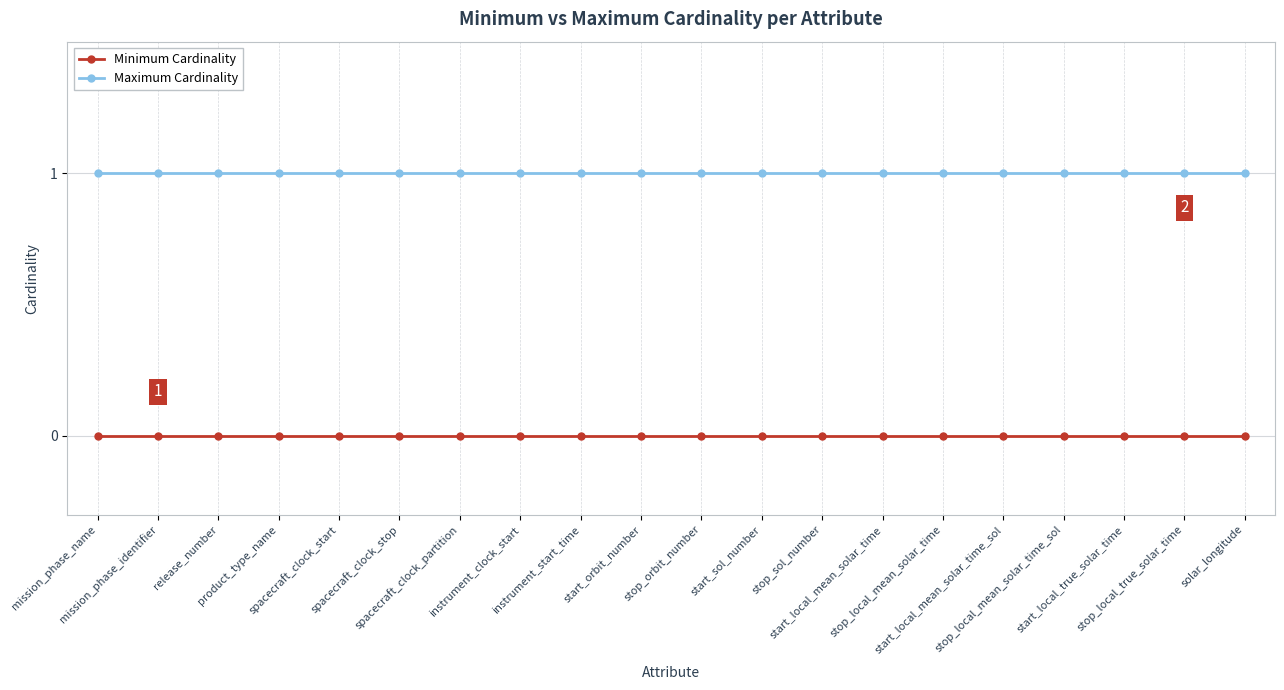

At how many categories does at least one series exceed 0?

20